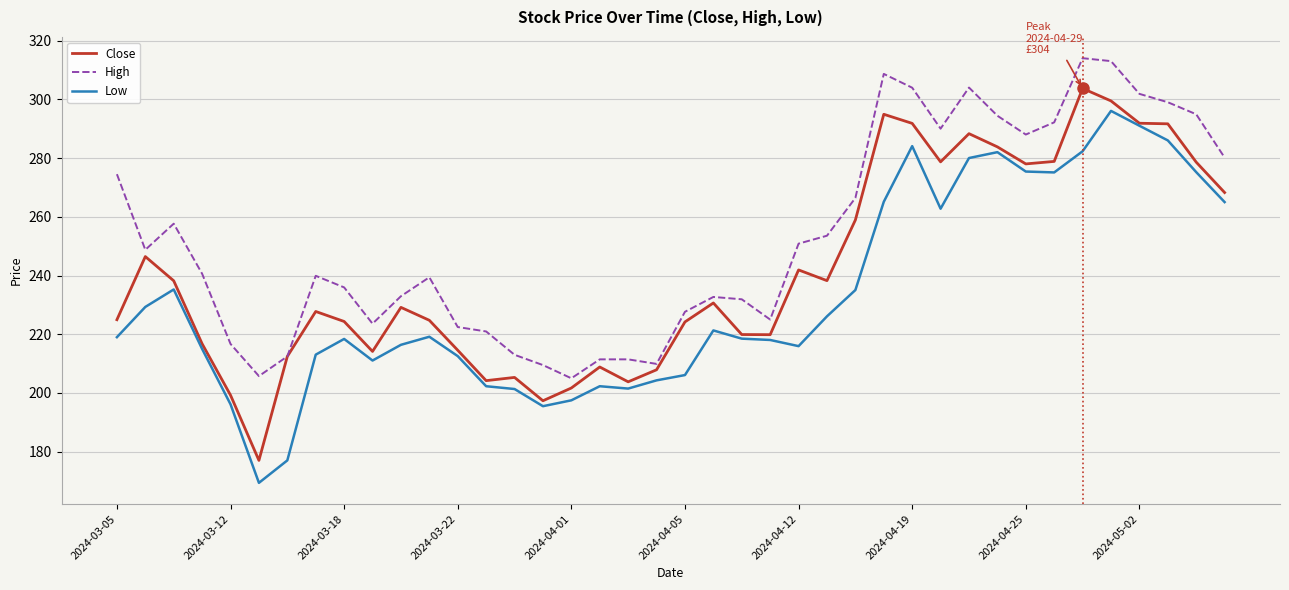

True or false: High and Low cross at least once.

False